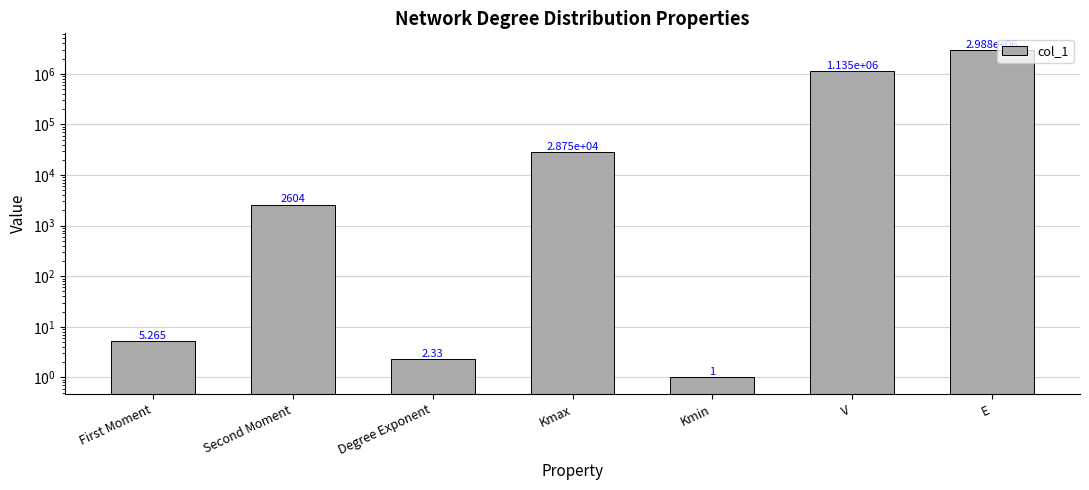

What is the difference between the maximum and minimum values?

2987623.0